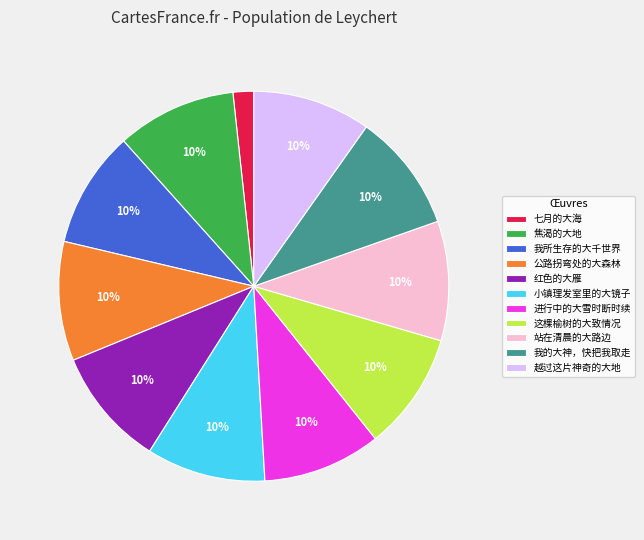

To the nearest percent, what is the average slice percentage?

9%